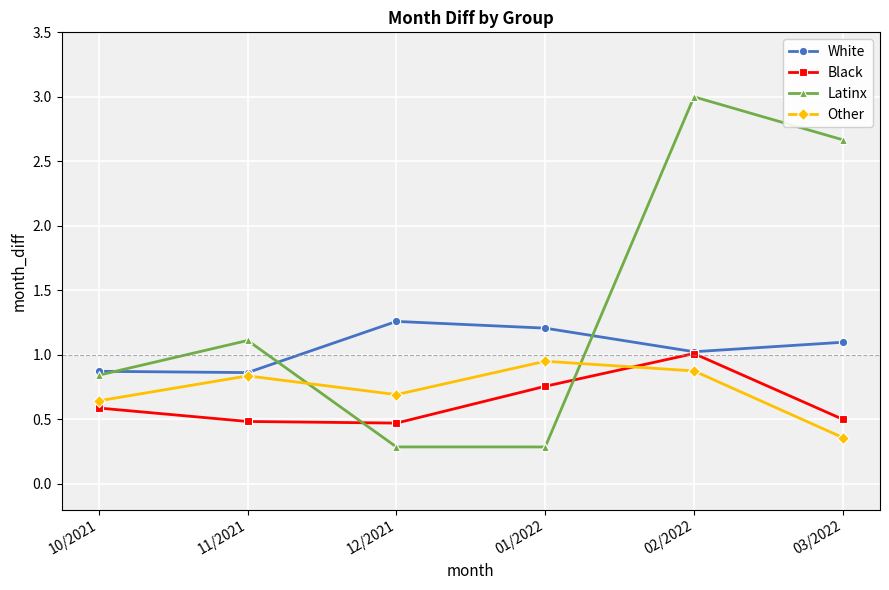

At which category is the sum across all series the highest?

02/2022